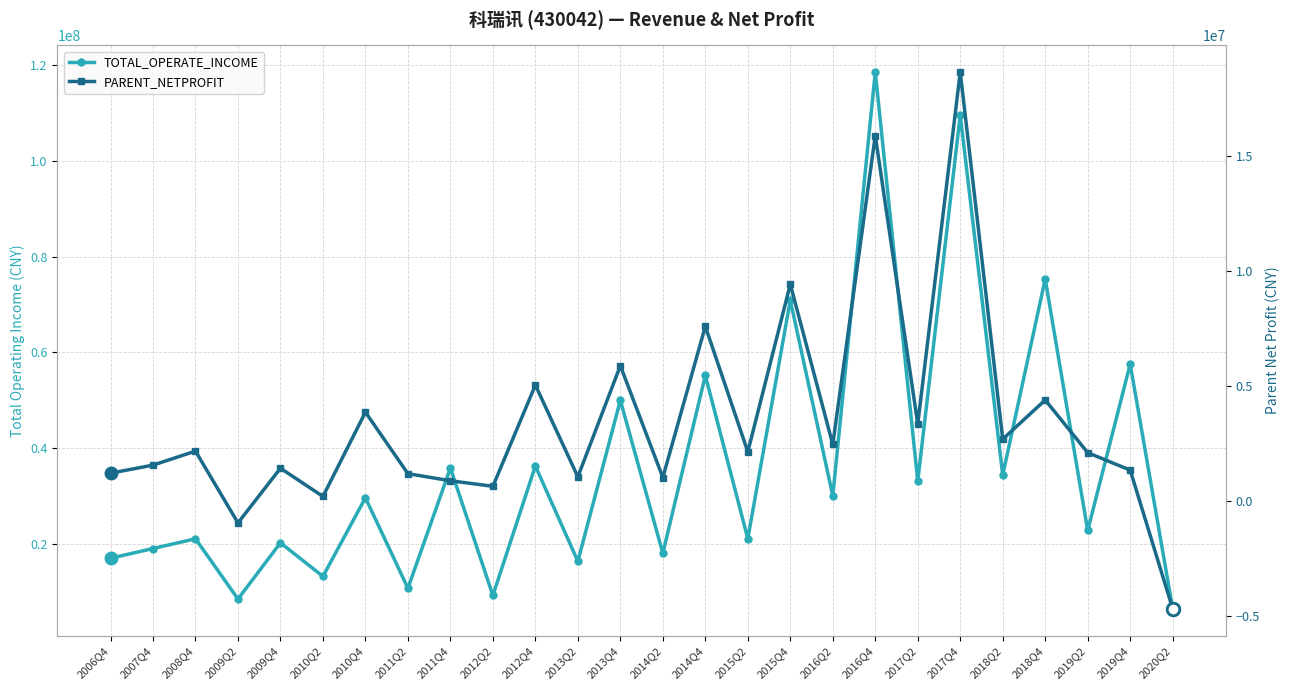

True or false: TOTAL_OPERATE_INCOME and PARENT_NETPROFIT intersect in this chart.

False